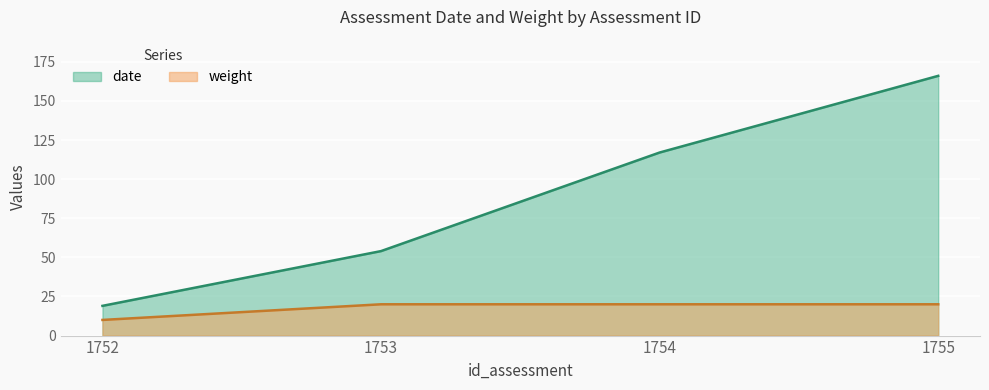

Which series has the largest range (max minus min)?

date